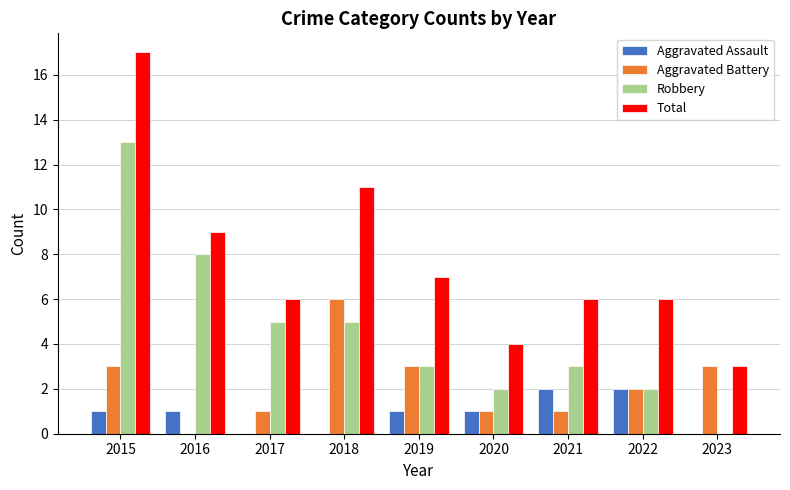

What is the total value across all series at 2019?

14